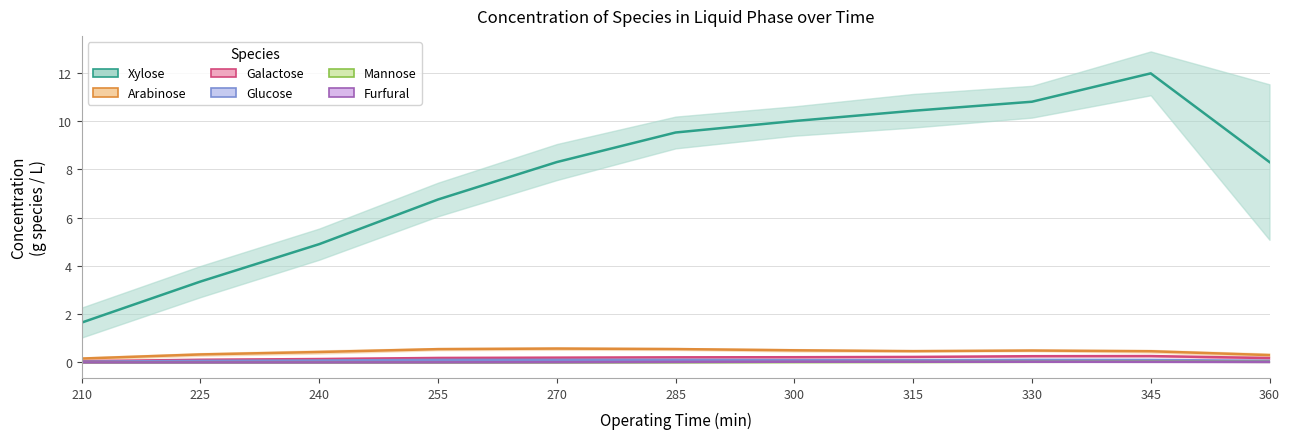

Which series changed the most between 270 and 300?

Xylose